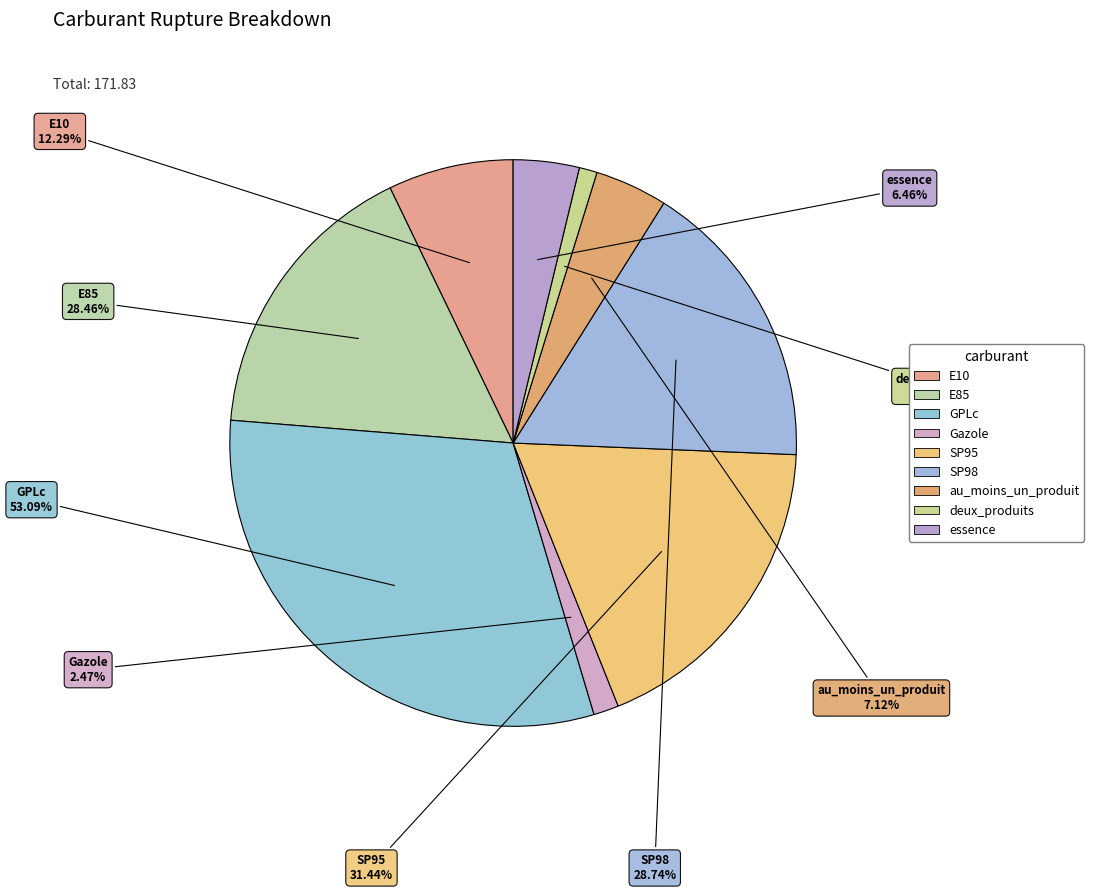

Is there any slice that represents more than half of the pie?

No